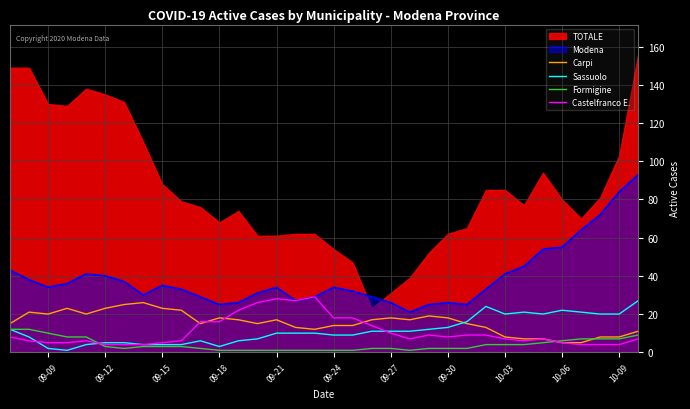

Where is Modena nearest to the value 57?

10-06